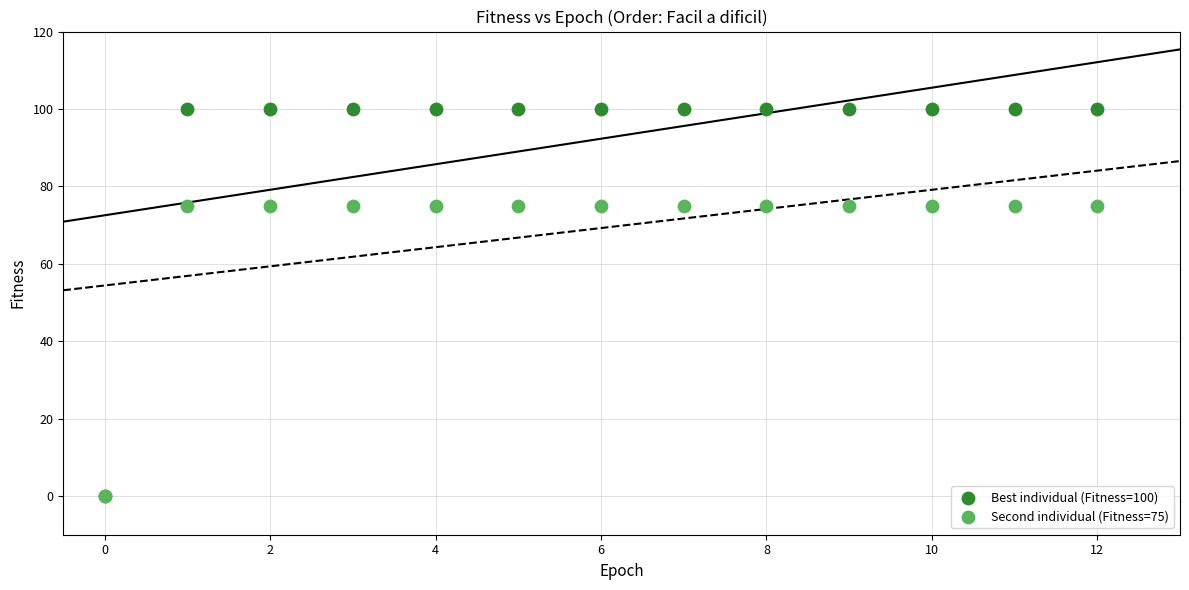

Which series contains the highest Y value?

Best individual (Fitness=100)